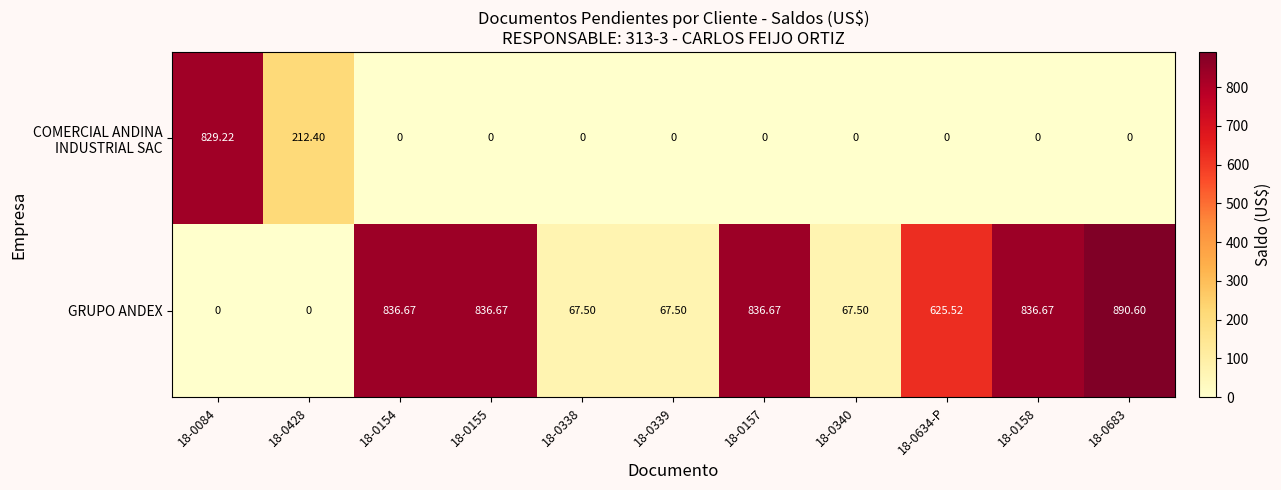

Between 18-0428 and 18-0634-P, which series saw the biggest shift?

GRUPO ANDEX